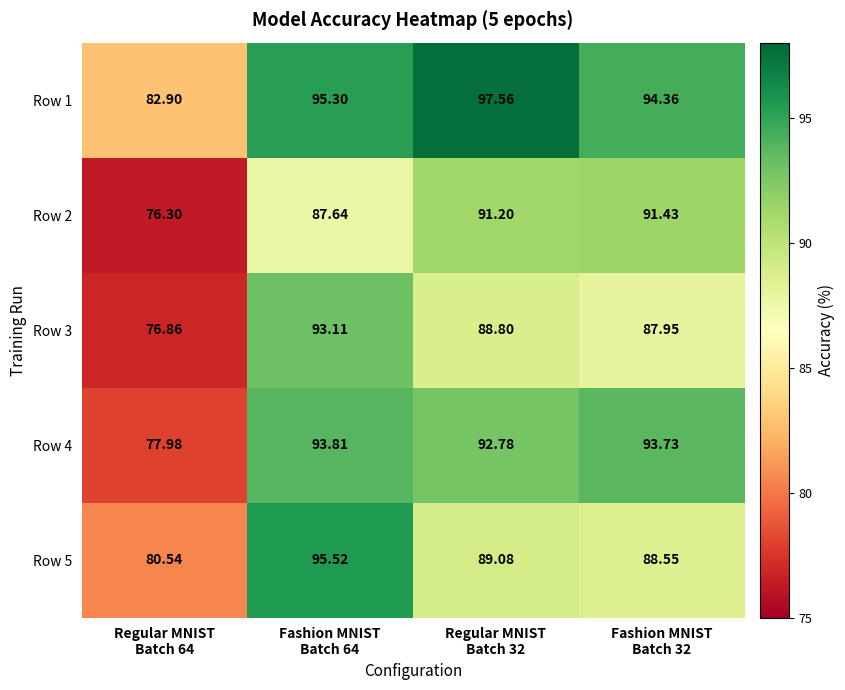

How many series are shown in this chart?

5